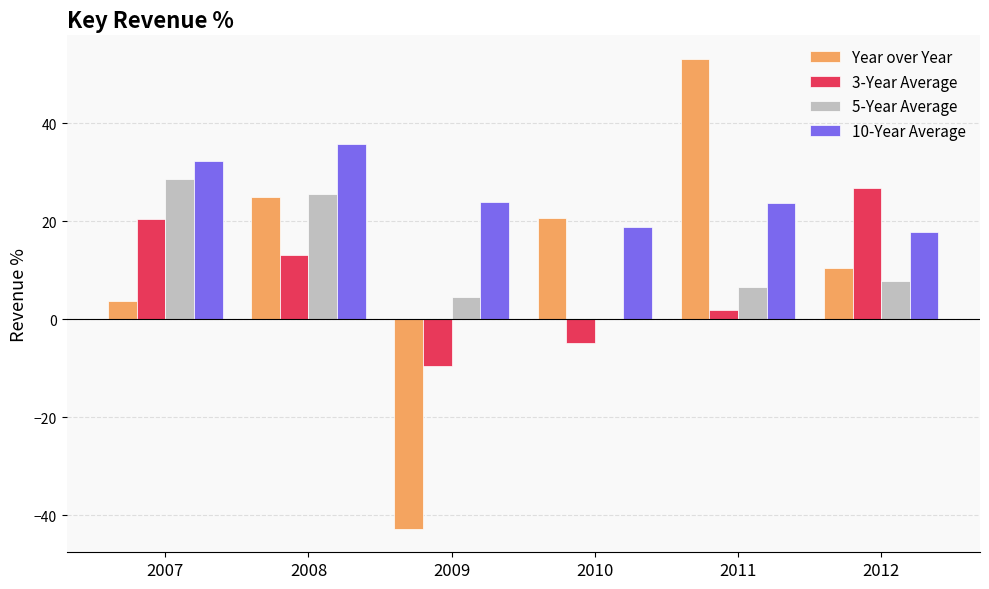

At which label does Year over Year reach its peak?

2011